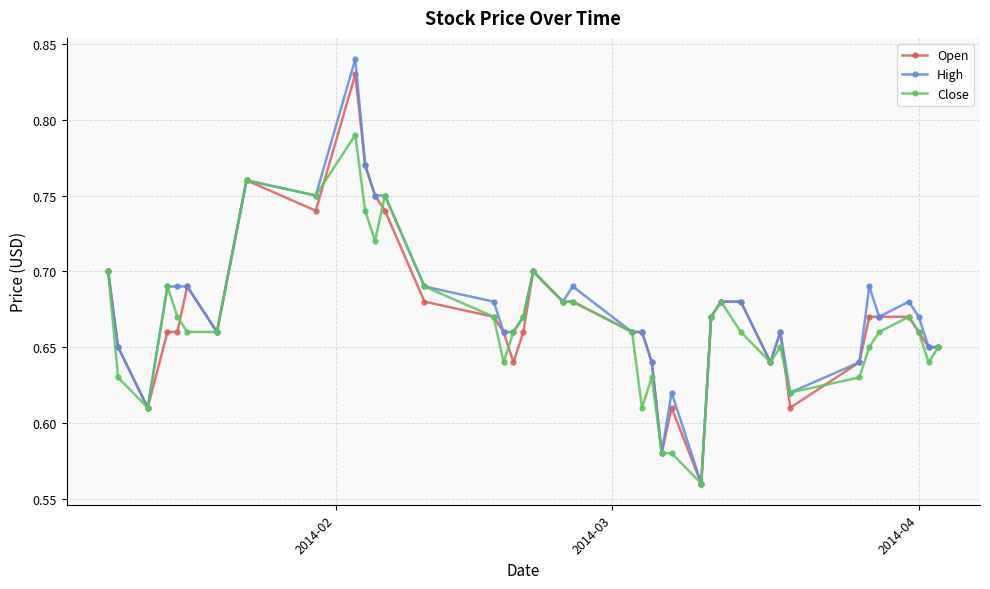

At how many categories does at least one series exceed 0?

40